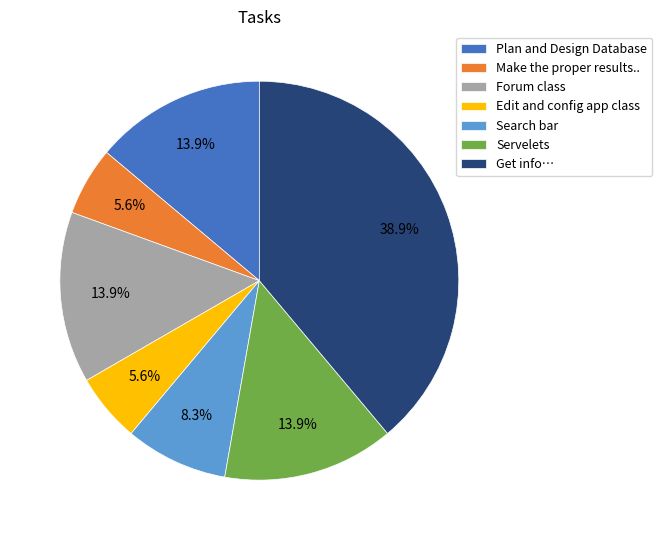

Is the sum of Edit and config app class and Plan and Design Database greater than half?

No